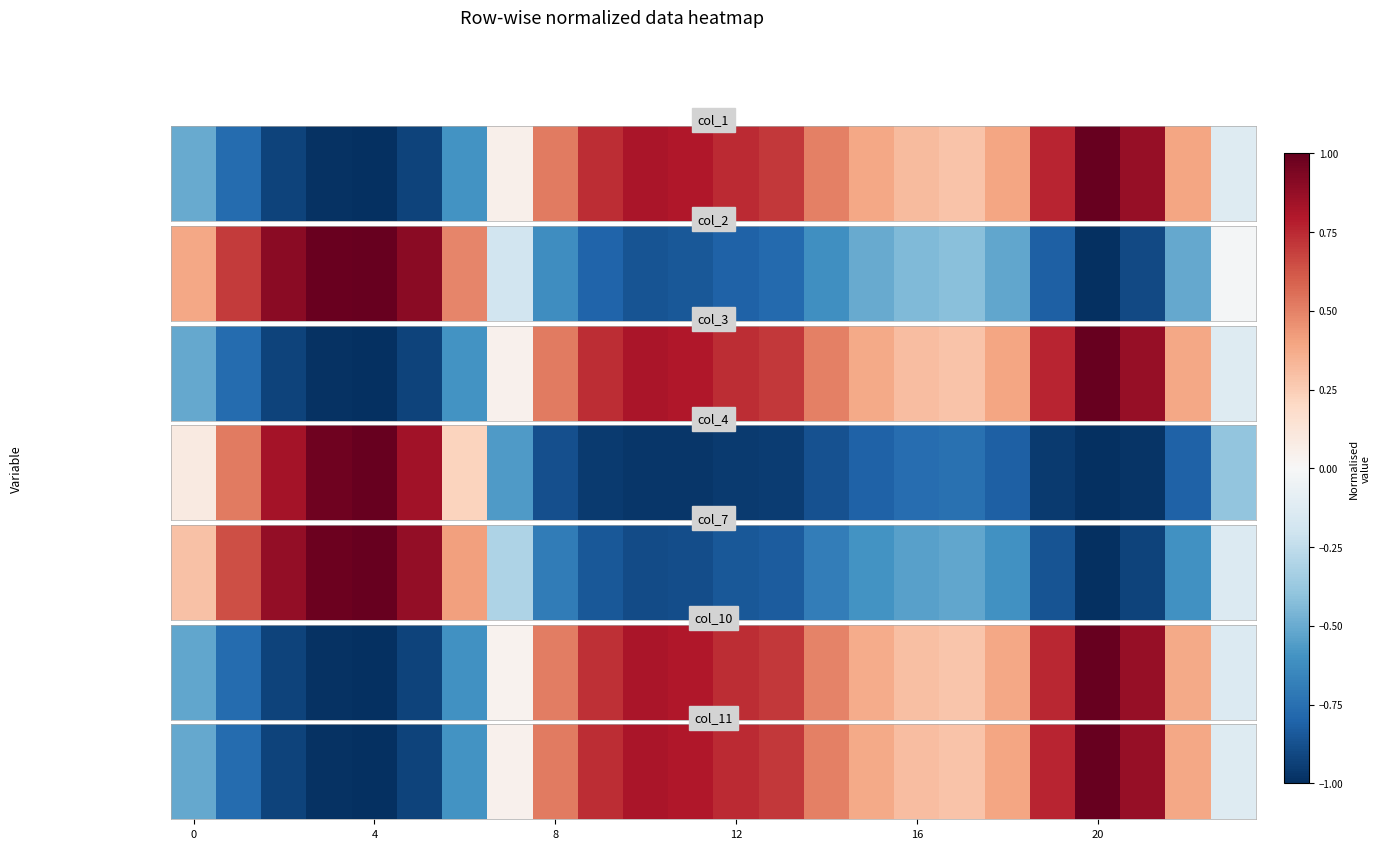

How many data points are above 0?

16